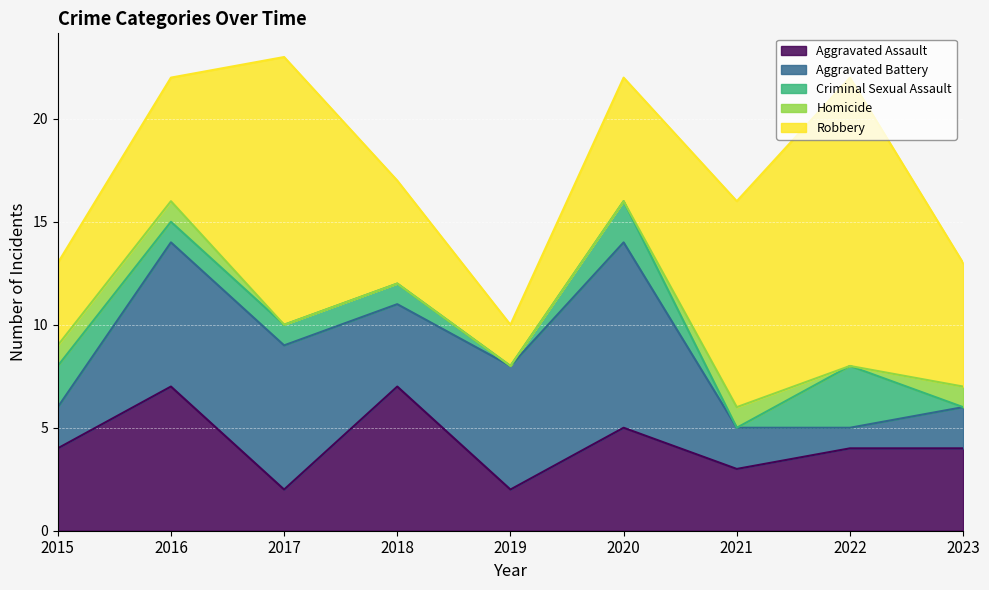

Which category has the highest value in the Aggravated Assault series?

2016